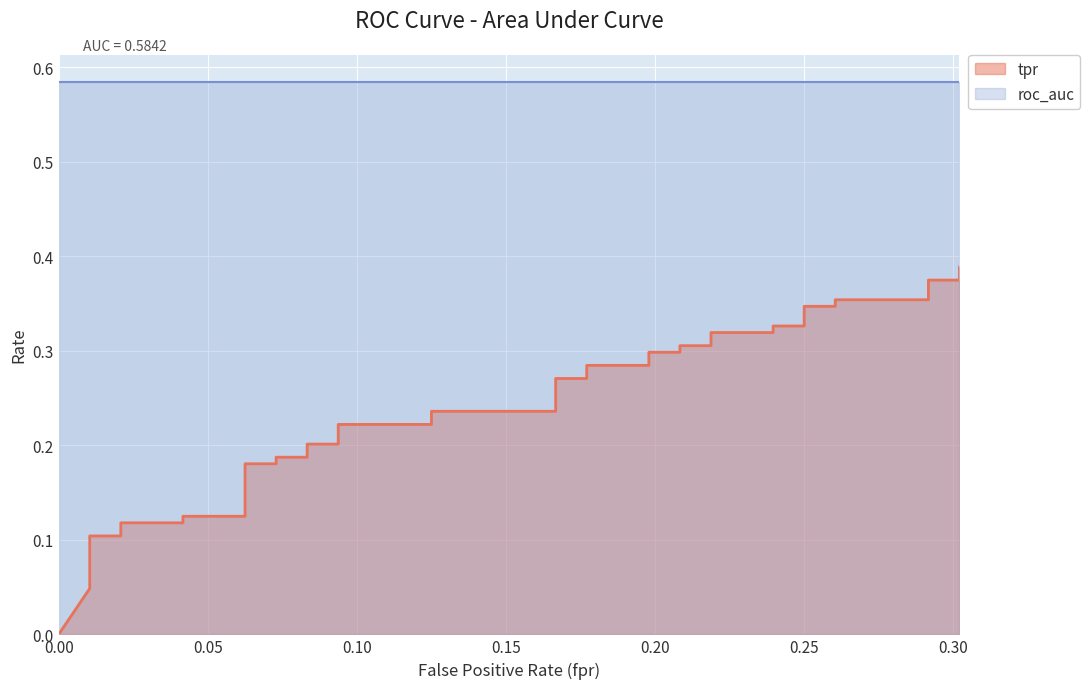

Count the values in the range 0 to 1.

40